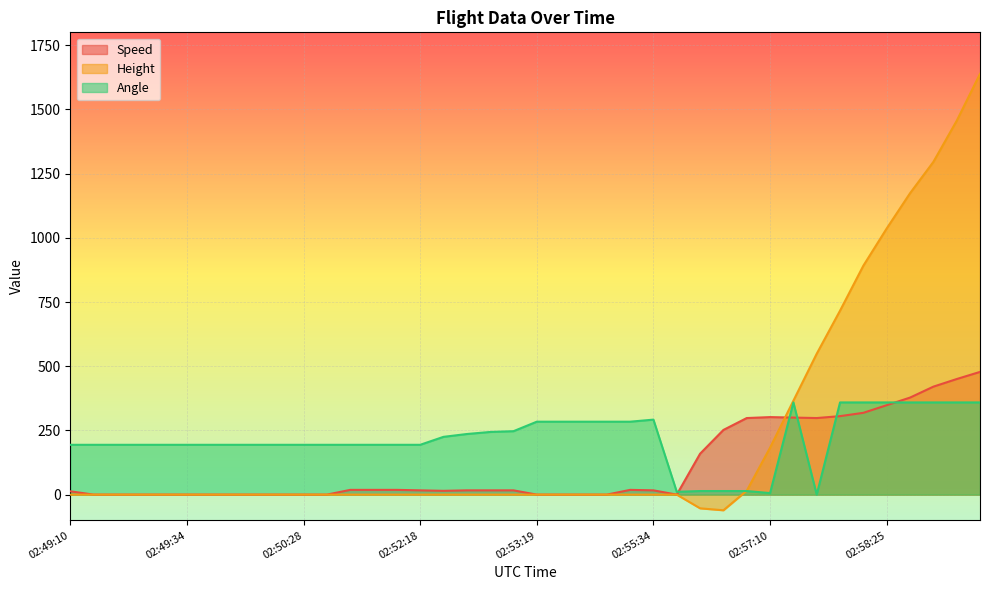

Which series has the largest range (max minus min)?

Height